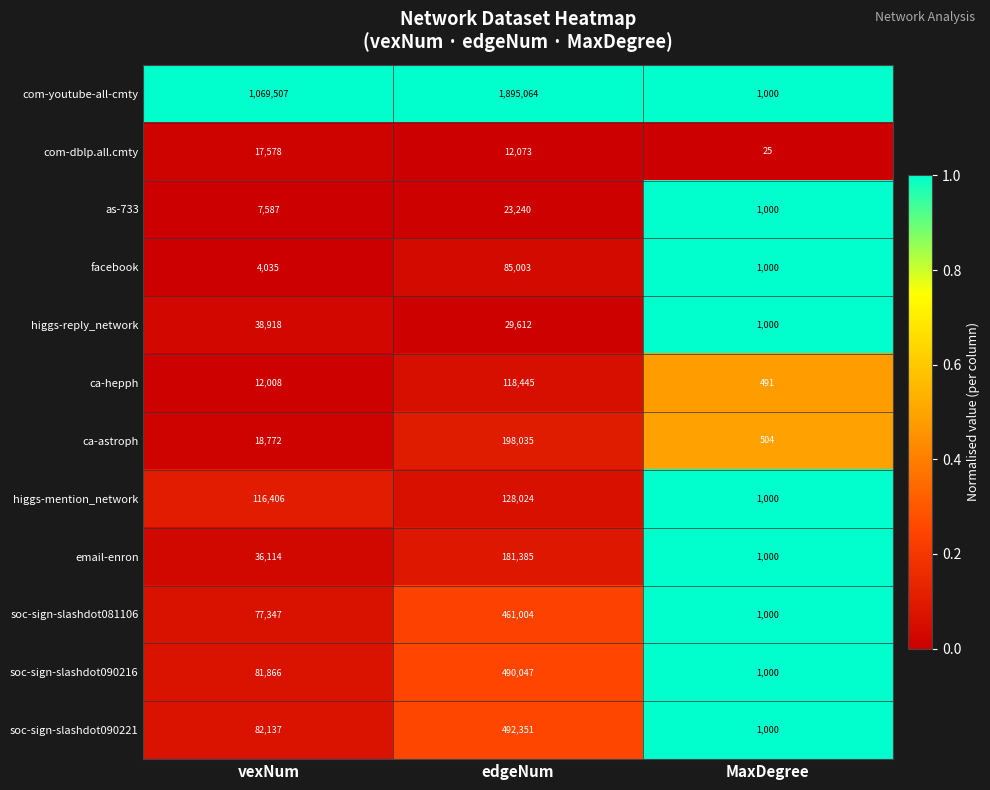

At which category does the chart reach its minimum across all series?

MaxDegree